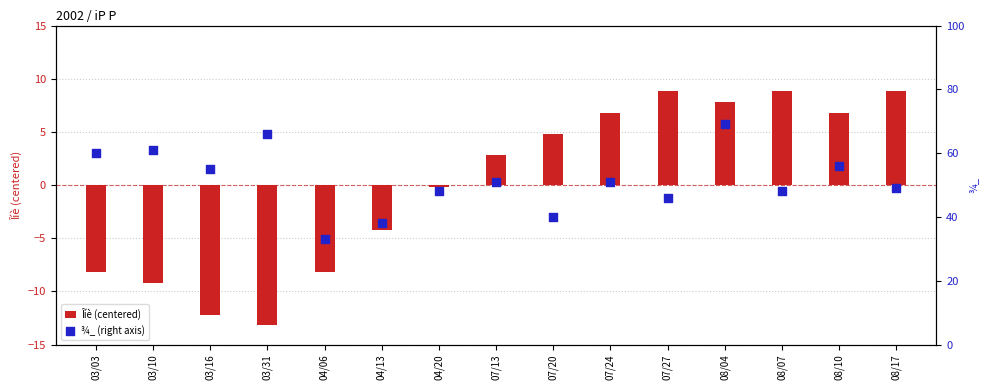

What are all the series names shown in the legend?

Îíè (centered), ¾_ (right axis)